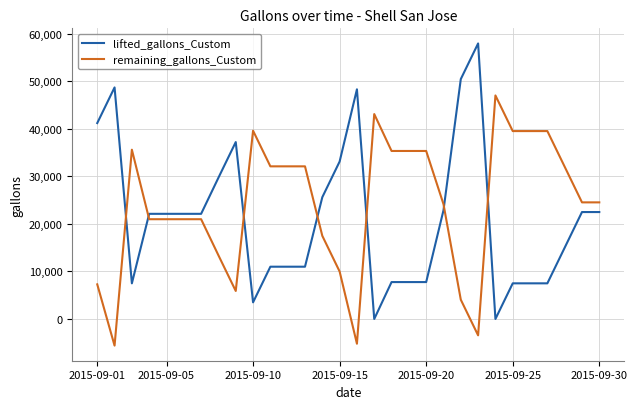

True or false: lifted_gallons_Custom and remaining_gallons_Custom intersect in this chart.

True